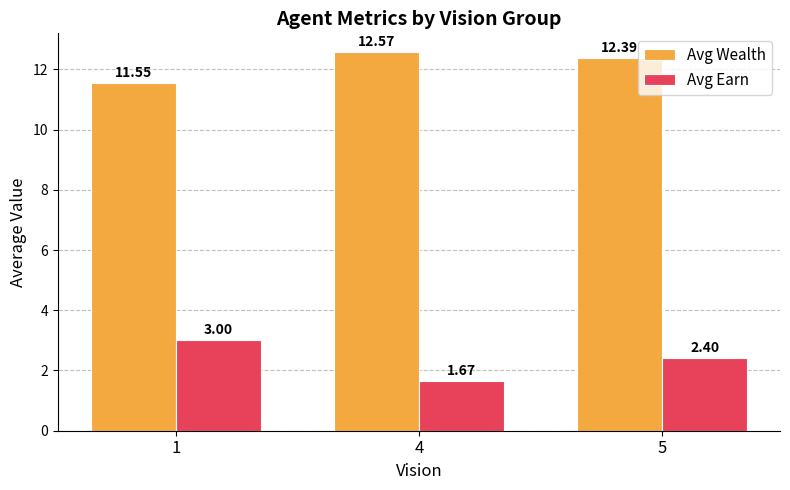

List the series in order of their peak value, lowest first.

Avg Earn, Avg Wealth